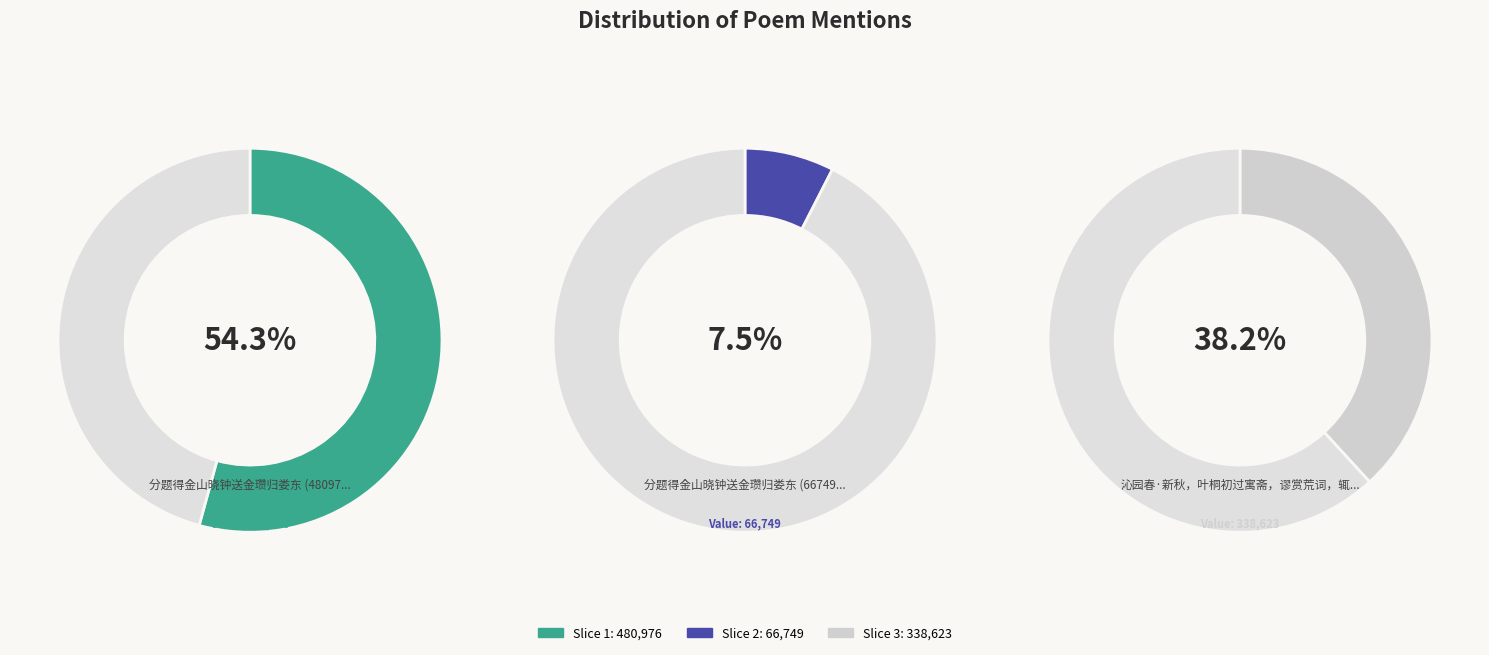

What percentage is NOT represented by 分题得金山晓钟送金瓒归娄东 (66749)?

92.5%